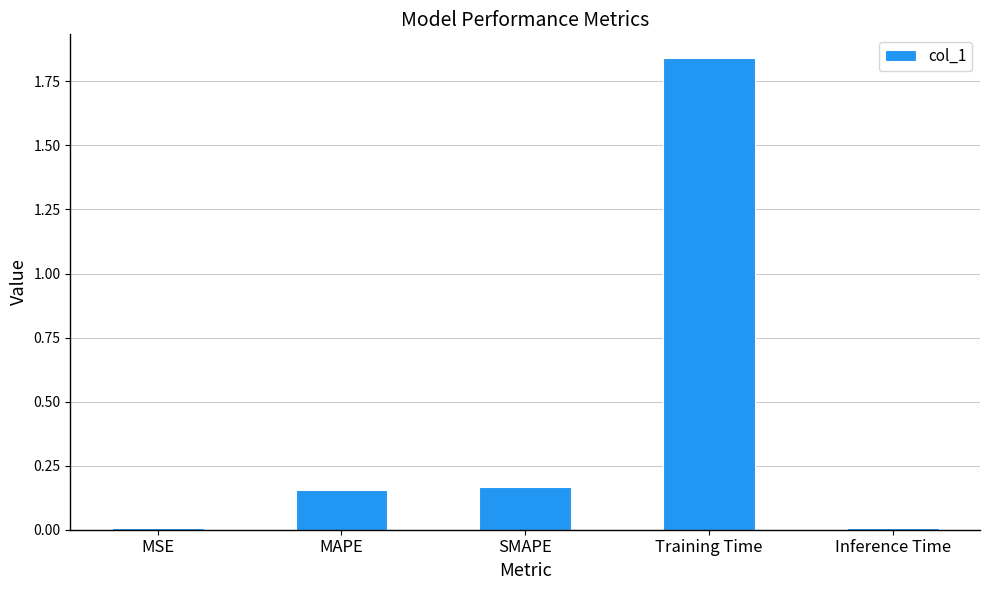

Which has a higher value, Inference Time or SMAPE?

SMAPE